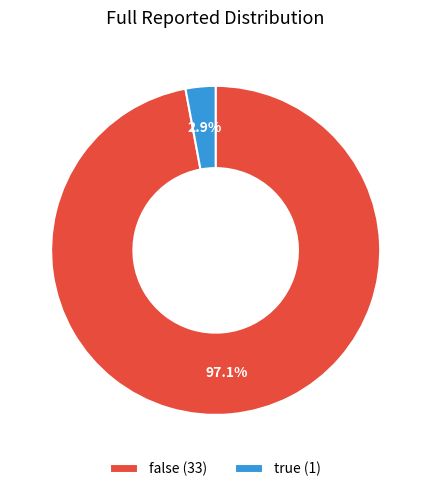

How many slices are in this pie chart?

2